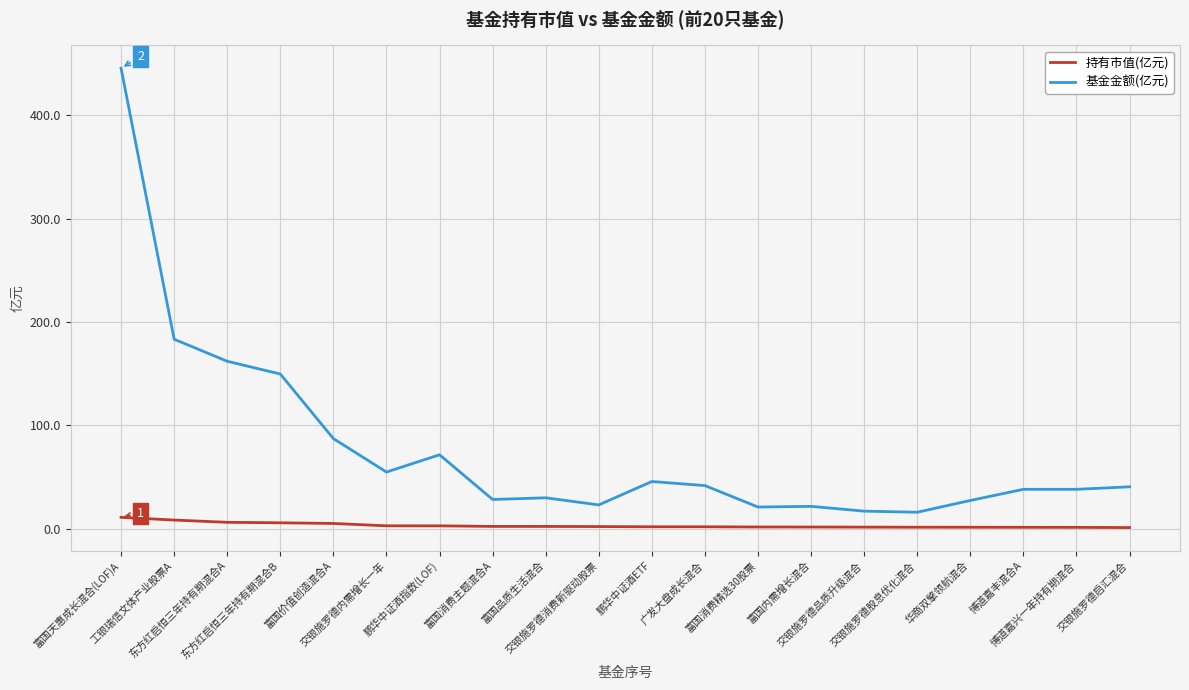

Read the 基金金额(亿元) value at 博道嘉兴一年持有期混合.

38.1